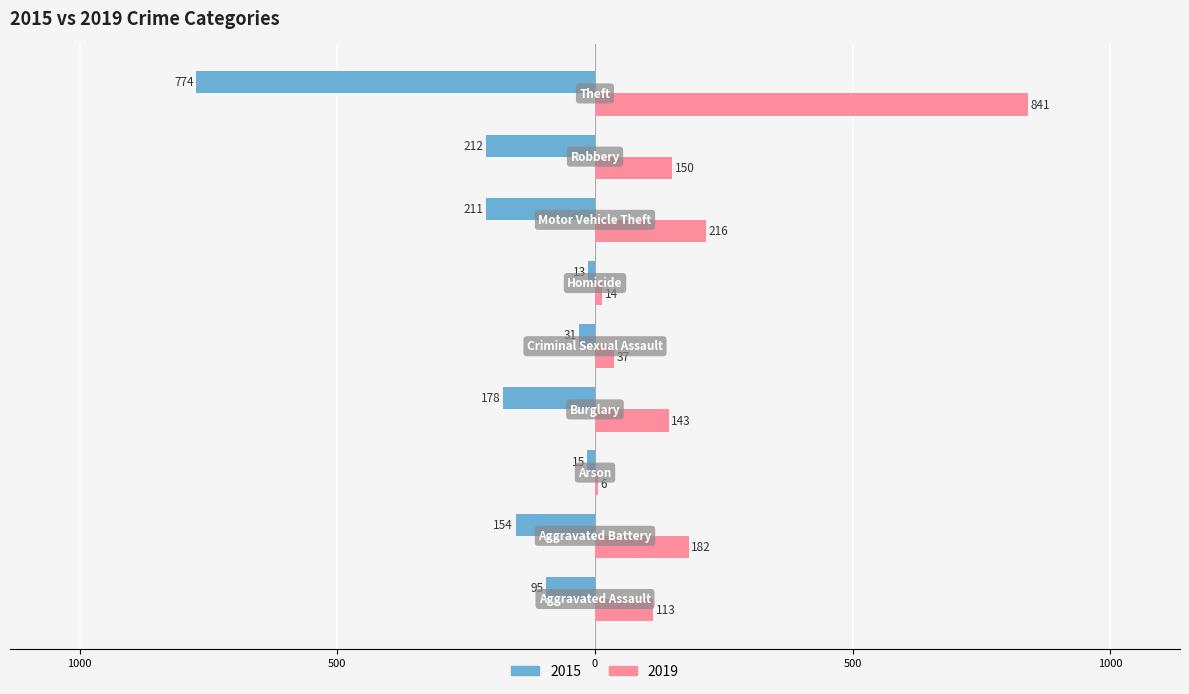

What is the label of the 5th bar from the left?

Criminal Sexual Assault